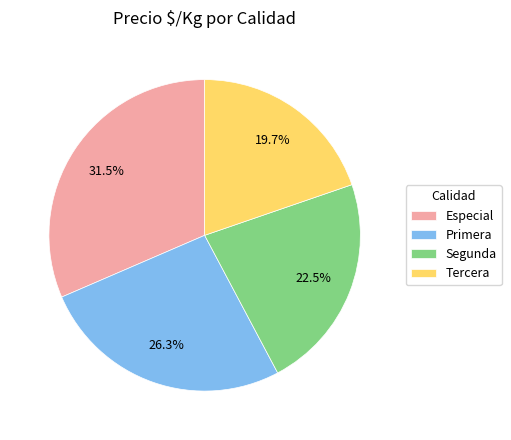

How much of the chart is everything except Especial?

68.5%